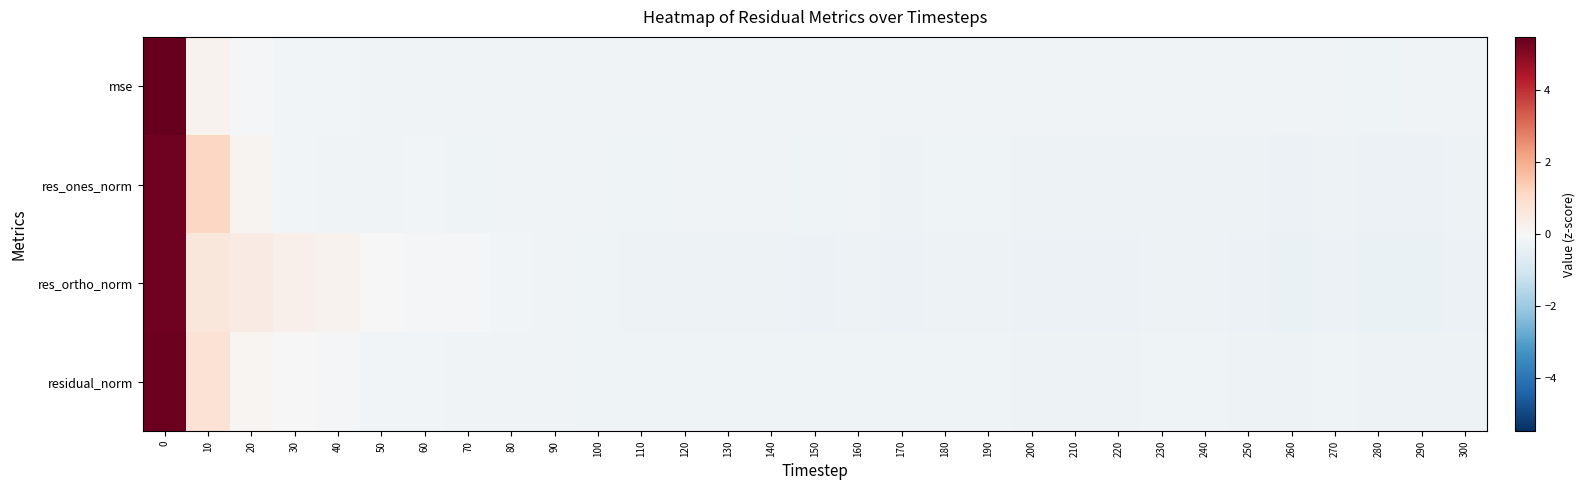

What is the spread (max minus min) of values at 250?

0.1